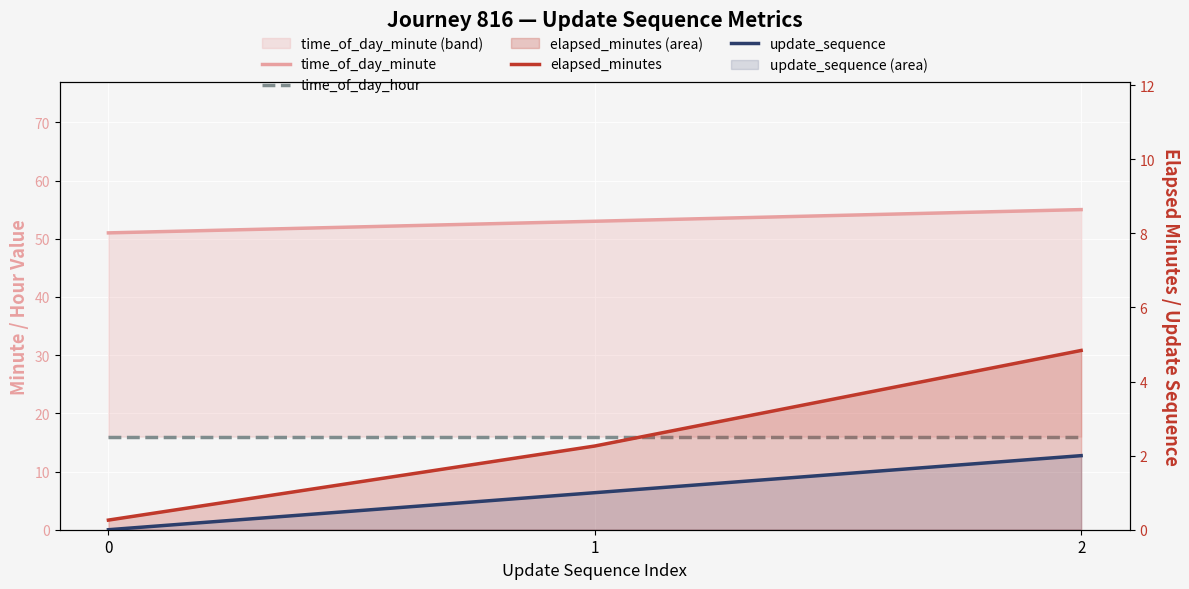

Reading left to right, list all the values displayed in this chart.

time_of_day_minute: 0=51.0	1=53.0	2=55.0
time_of_day_hour: 0=16.0	1=16.0	2=16.0
elapsed_minutes: 0=0.3	1=2.3	2=4.8
update_sequence: 0=0.0	1=1.0	2=2.0